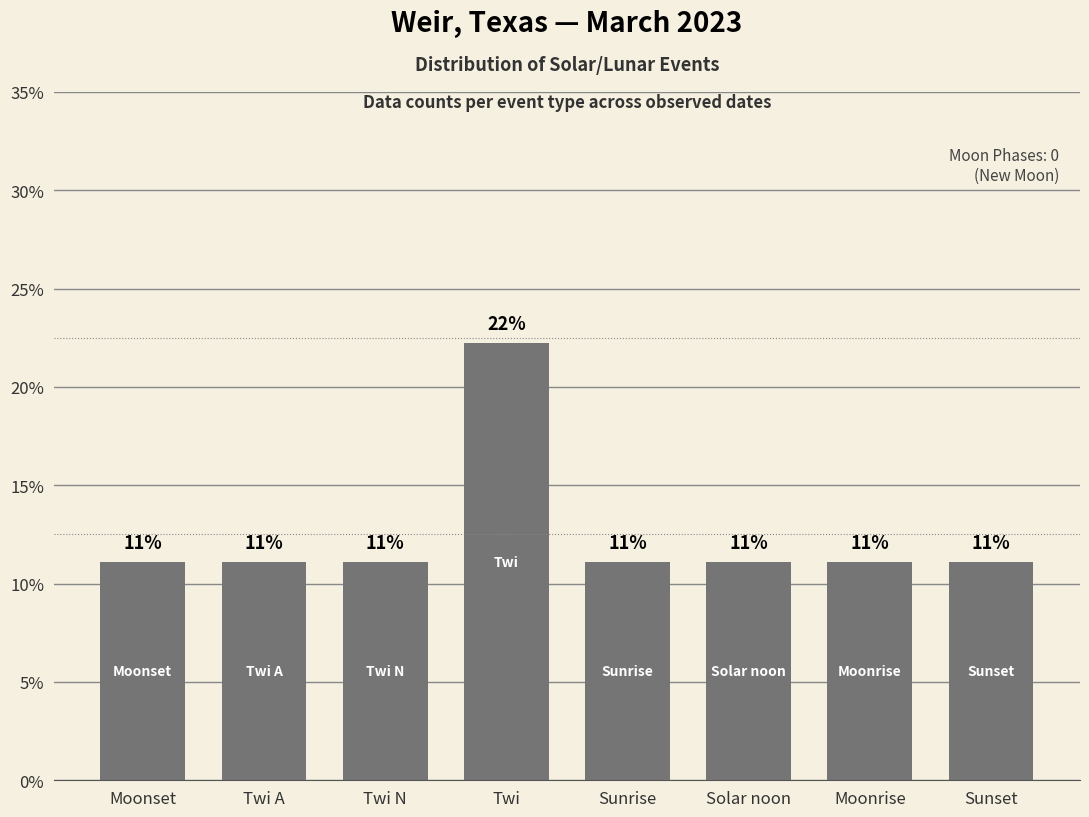

Where is the data nearest to the value 16?

Moonset